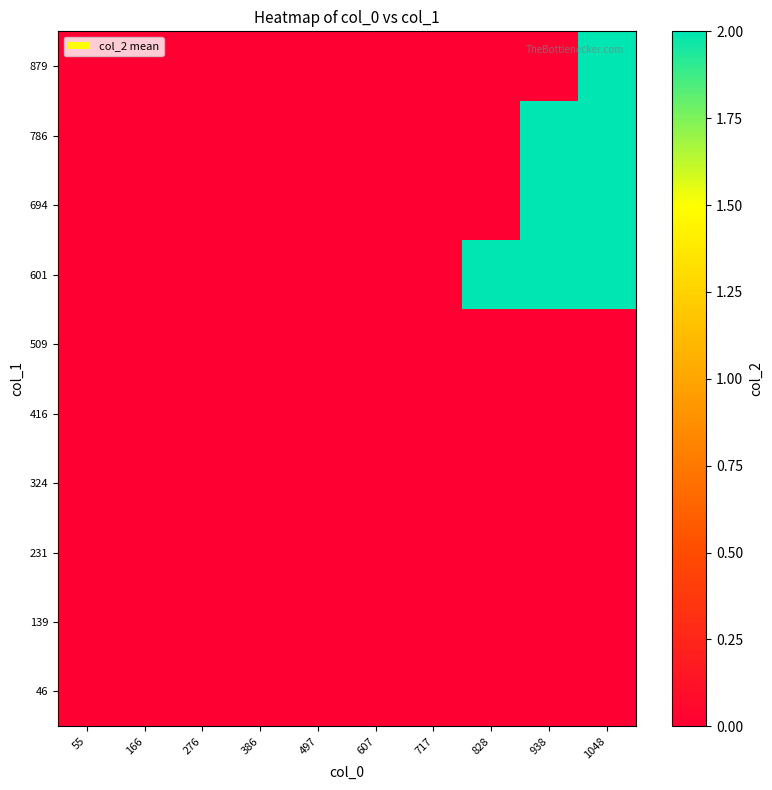

Reading left to right, extract all data points from this chart.

46: 55=0	166=0	276=0	386=0	497=0	607=0	717=0	828=0	938=0	1048=0
139: 55=0	166=0	276=0	386=0	497=0	607=0	717=0	828=0	938=0	1048=0
231: 55=0	166=0	276=0	386=0	497=0	607=0	717=0	828=0	938=0	1048=0
324: 55=0	166=0	276=0	386=0	497=0	607=0	717=0	828=0	938=0	1048=0
416: 55=0	166=0	276=0	386=0	497=0	607=0	717=0	828=0	938=0	1048=0
509: 55=0	166=0	276=0	386=0	497=0	607=0	717=0	828=0	938=0	1048=0
601: 55=0	166=0	276=0	386=0	497=0	607=0	717=0	828=2	938=2	1048=2
694: 55=0	166=0	276=0	386=0	497=0	607=0	717=0	828=0	938=2	1048=2
786: 55=0	166=0	276=0	386=0	497=0	607=0	717=0	828=0	938=2	1048=2
879: 55=0	166=0	276=0	386=0	497=0	607=0	717=0	828=0	938=0	1048=2